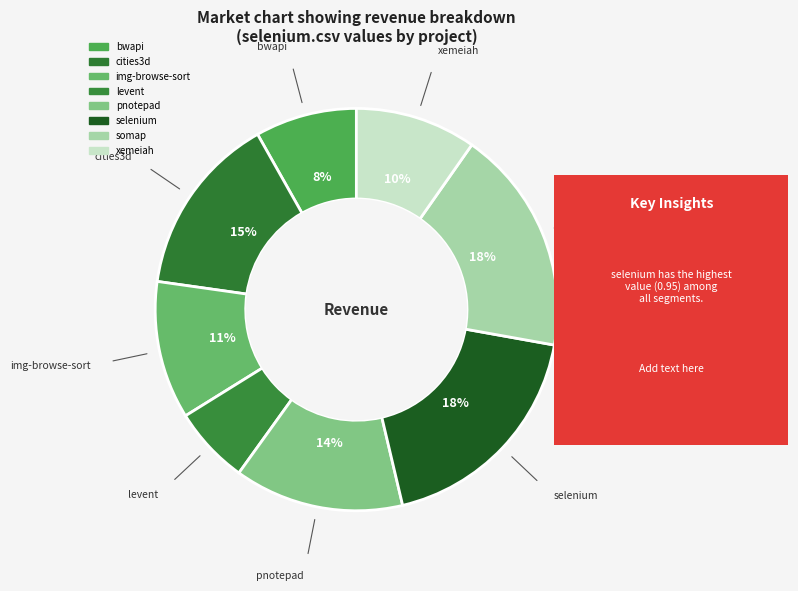

Count the number of slices in the pie.

8